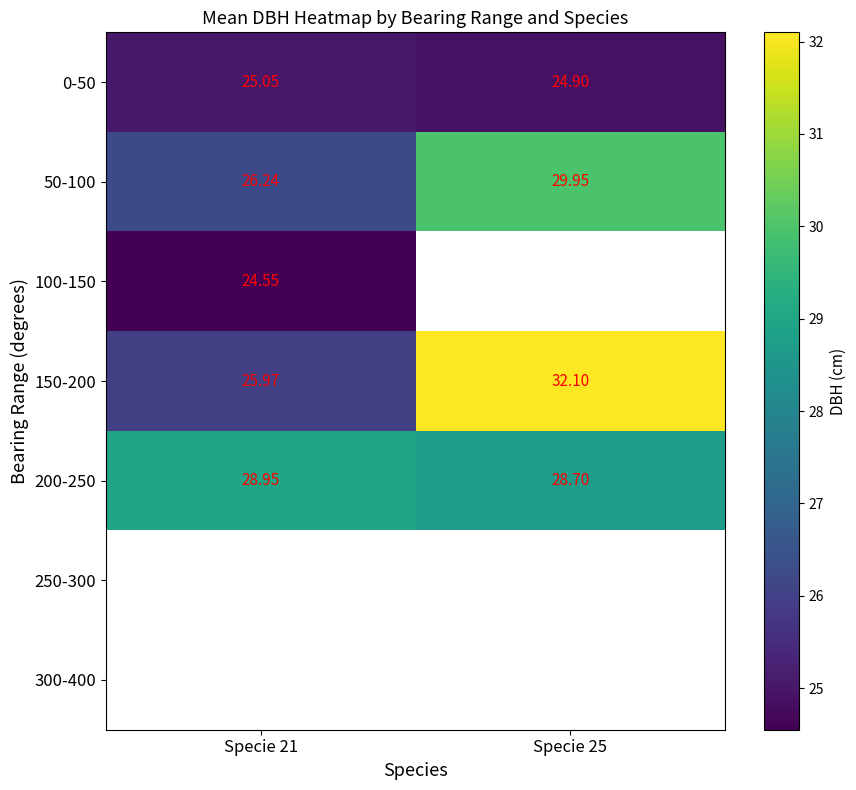

What is the greatest value displayed?

32.1